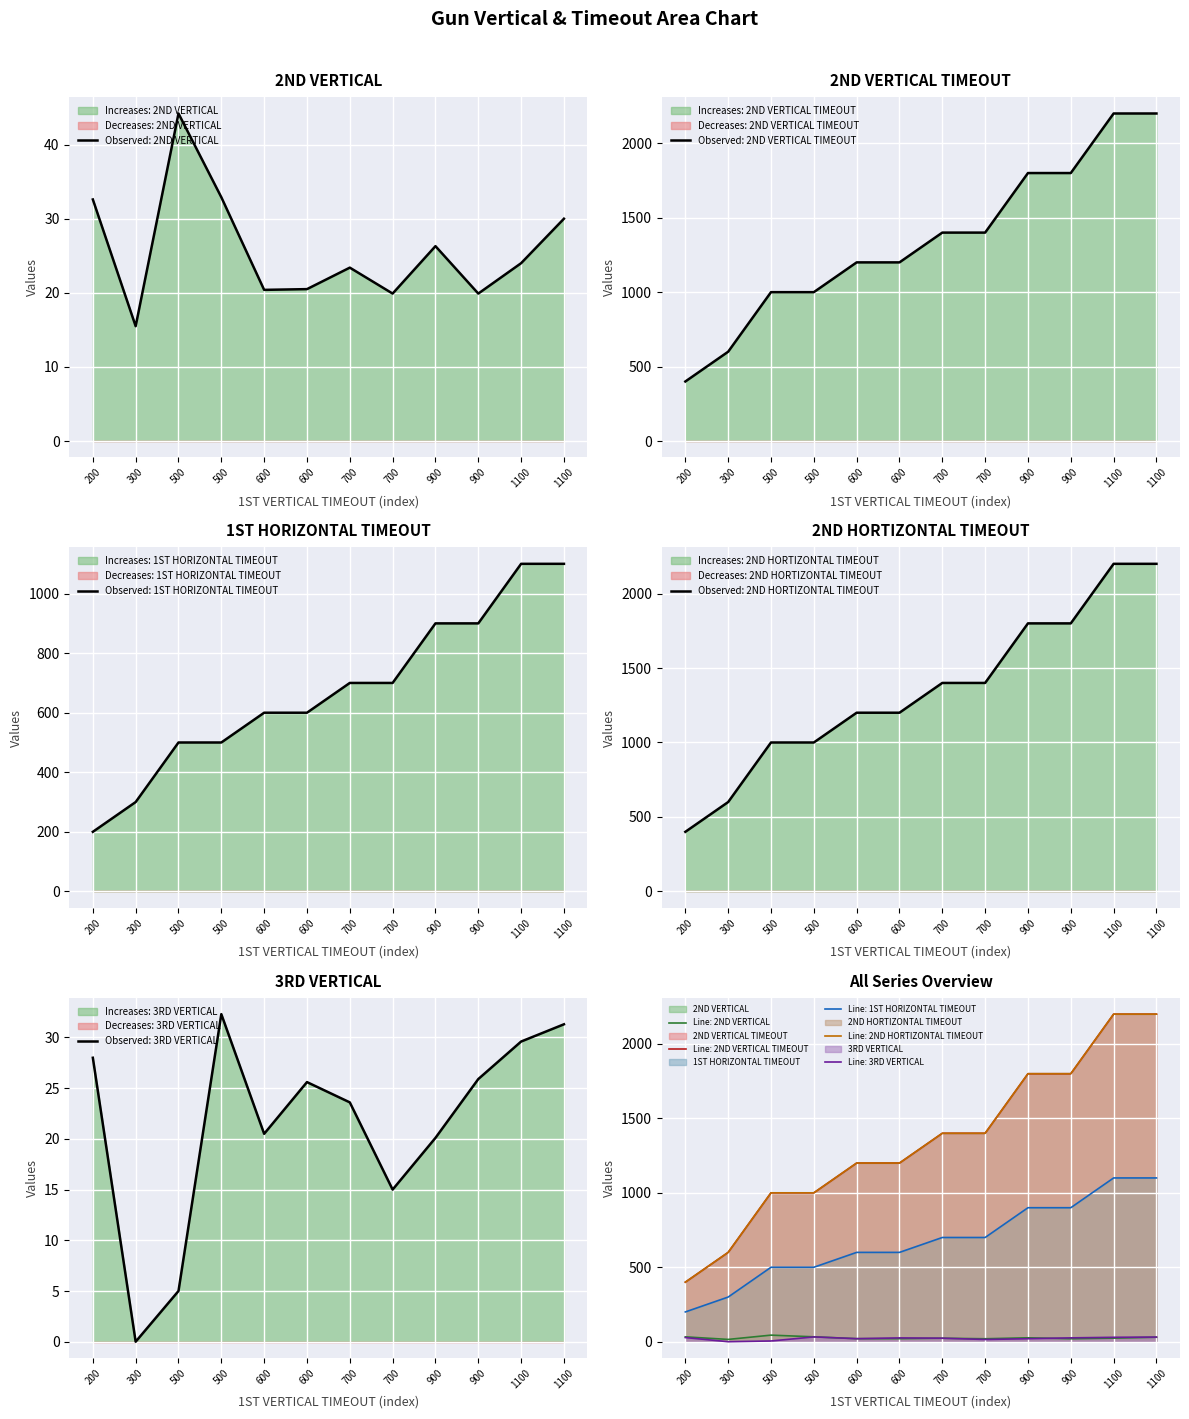

Count the number of categories in the chart.

12